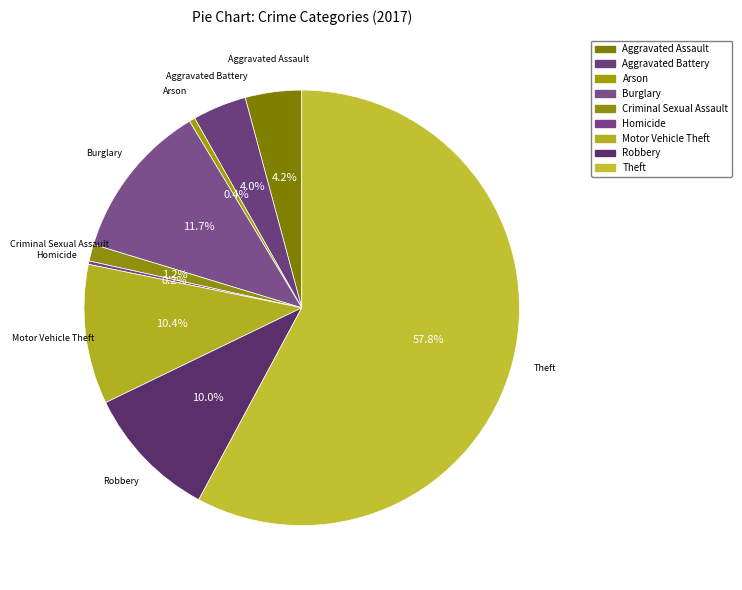

The Arson slice represents 0% of the pie. True or false?

True